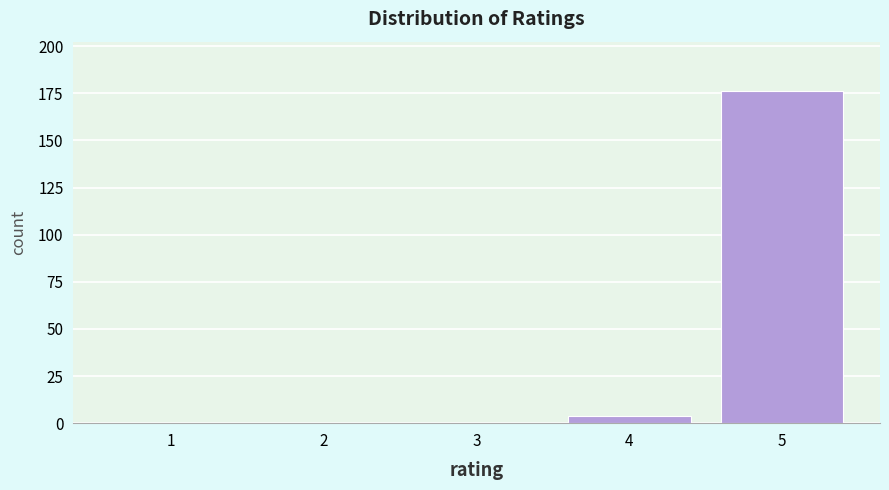

Reading right to left, list all the values displayed in this chart.

5=176	4=4	3=0	2=0	1=0